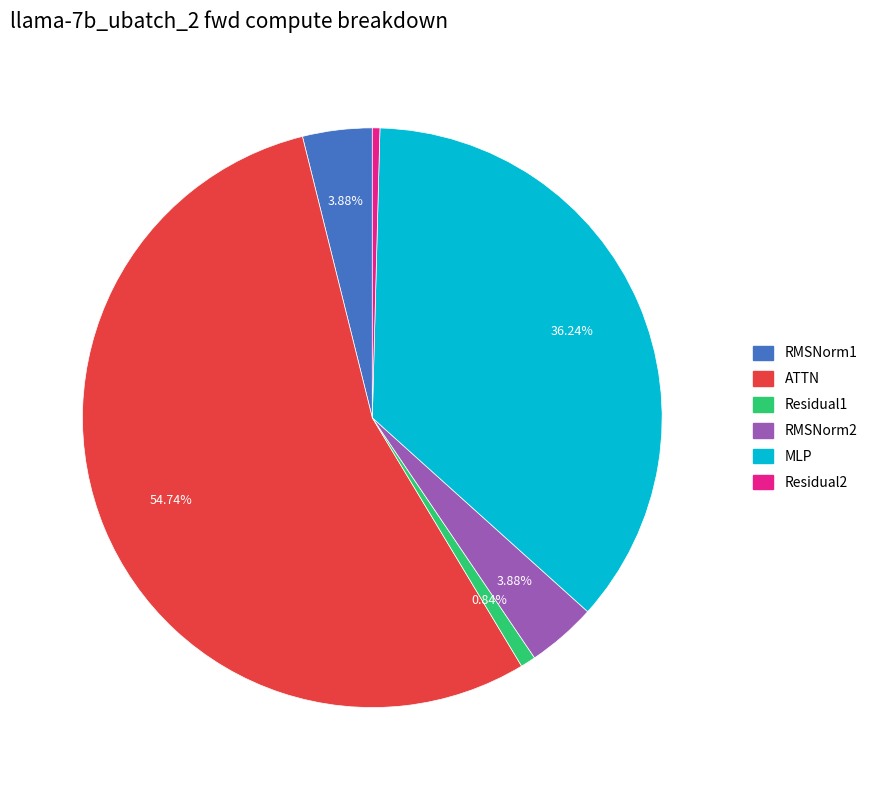

What percentage is the MLP slice, to the nearest percent?

36%